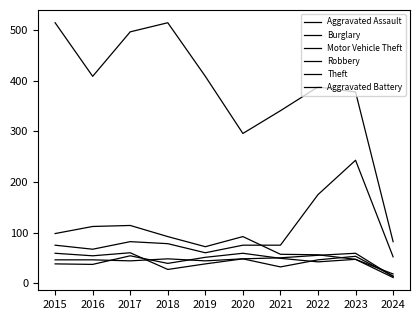

The Aggravated Assault series shows 66 at 2017. True or false?

False